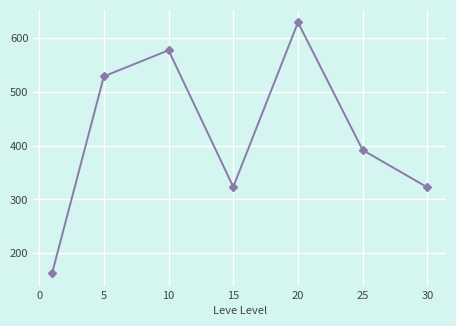

What is the average value?

419.2